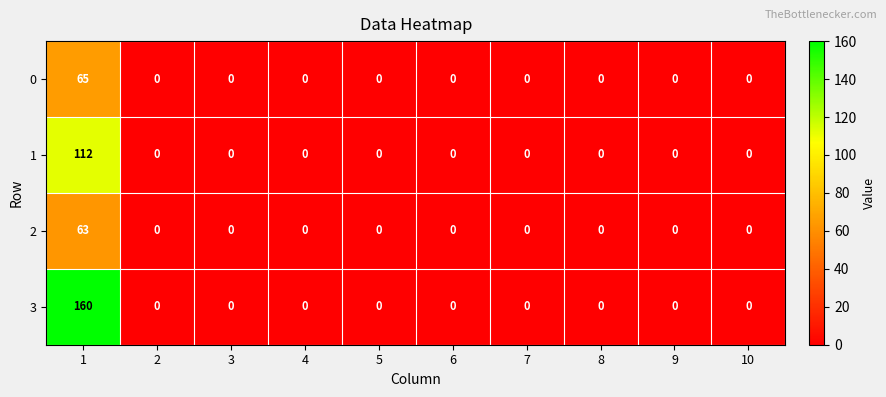

Rank the series by their maximum value, from highest to lowest.

3, 1, 0, 2